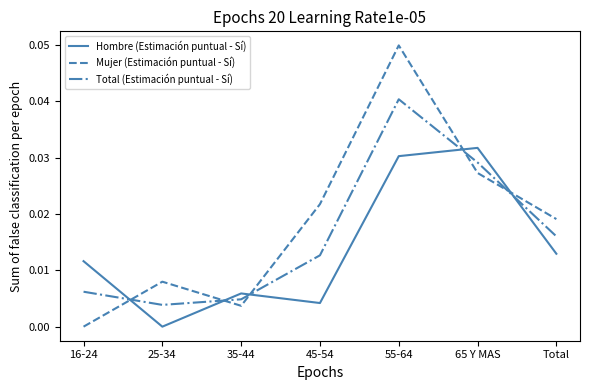

Which category has the highest value in the Total (Estimación puntual - Sí) series?

55-64